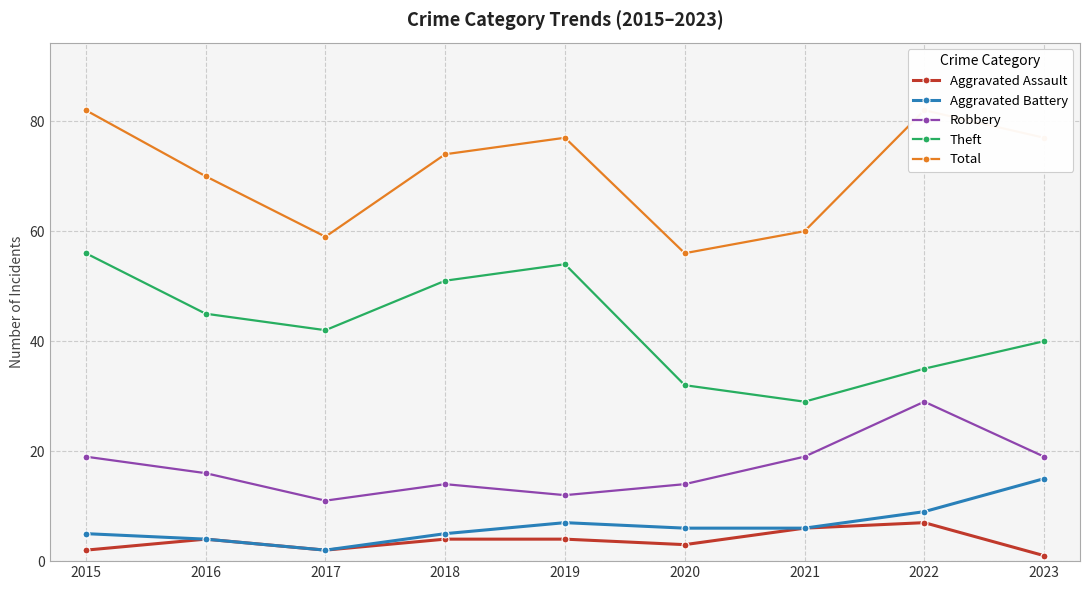

What are all the series names shown in the legend?

Aggravated Assault, Aggravated Battery, Robbery, Theft, Total